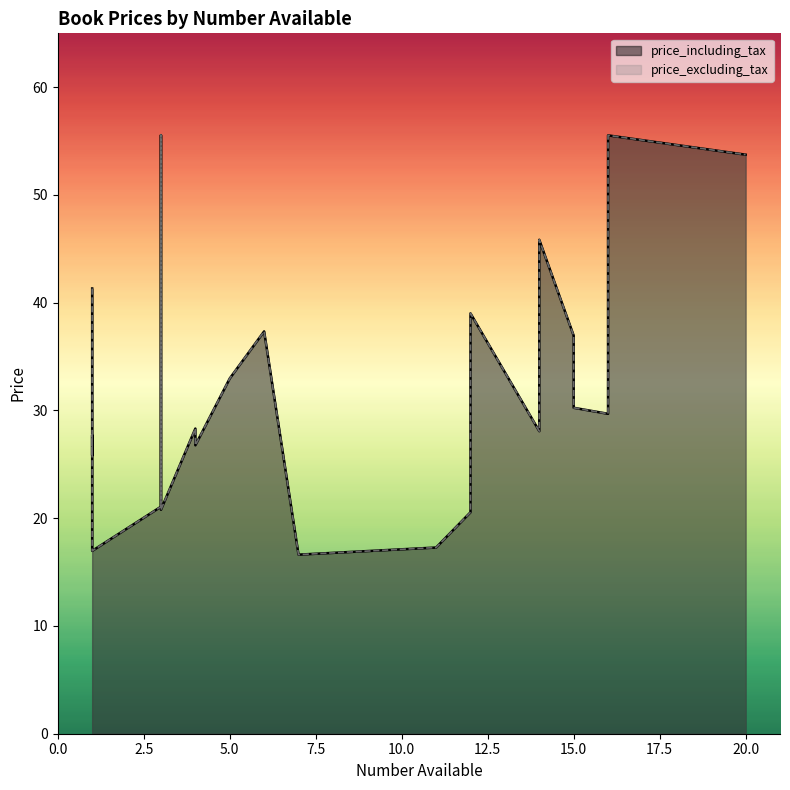

The value of price_excluding_tax at 11 is 17.3. True or false?

True